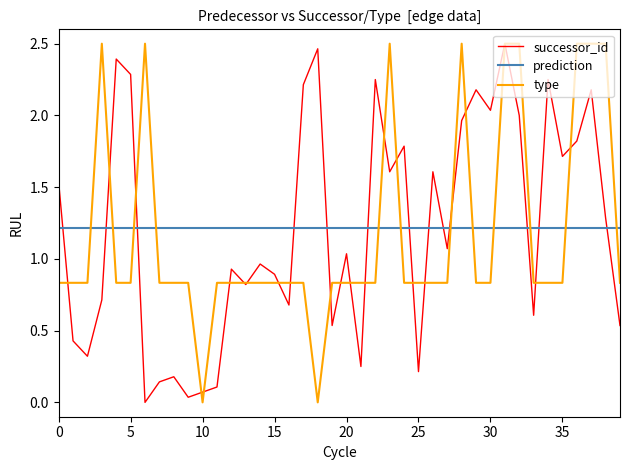

True or false: successor_id and type intersect in this chart.

True